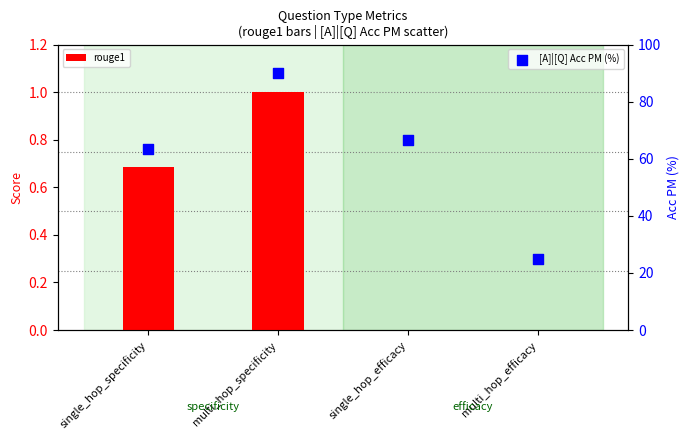

At how many categories does at least one series exceed 66?

2